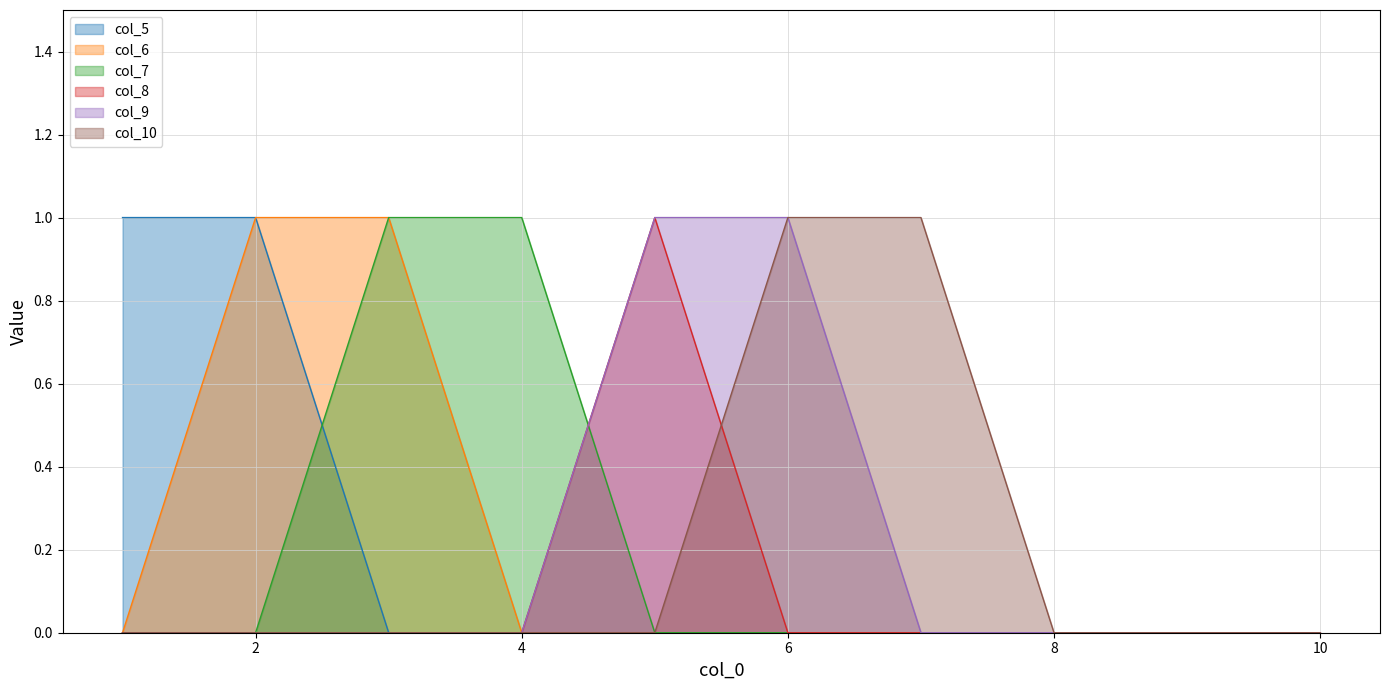

Rank the series at 3 from lowest to highest value.

col_5, col_8, col_9, col_10, col_6, col_7